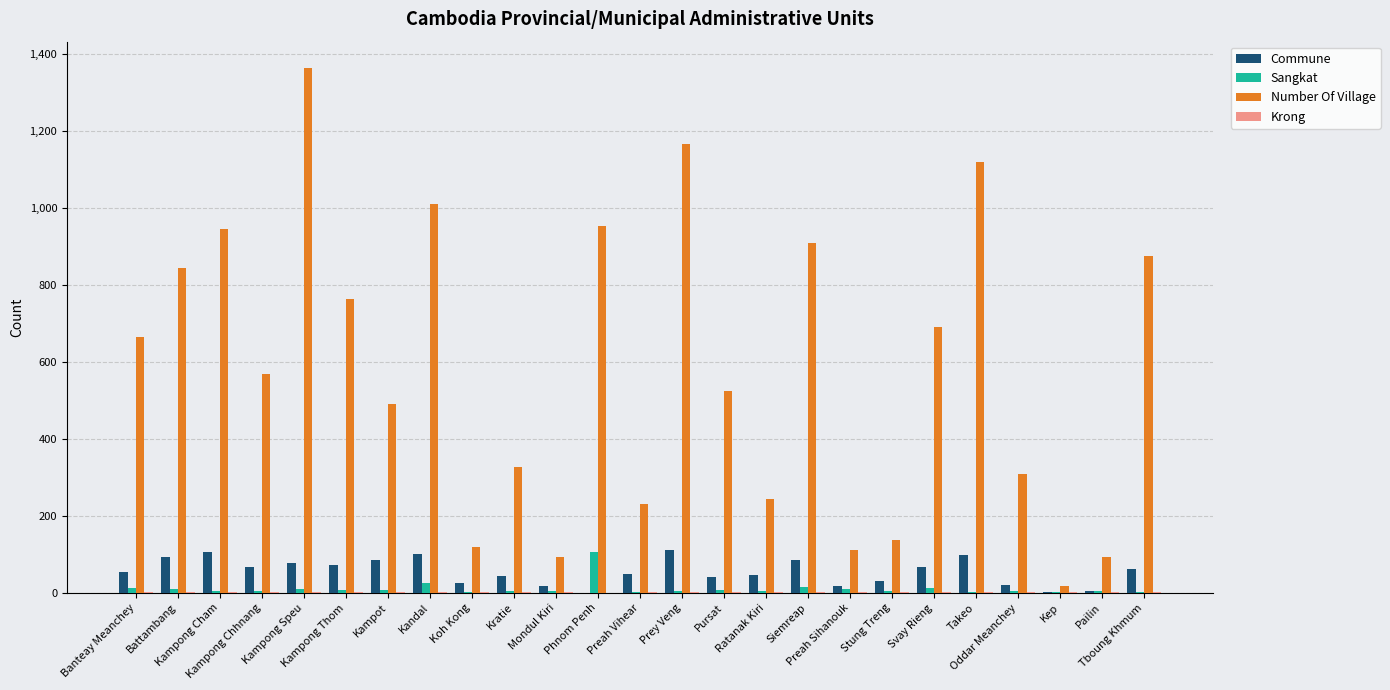

At which category is the sum across all series the highest?

Kampong Speu